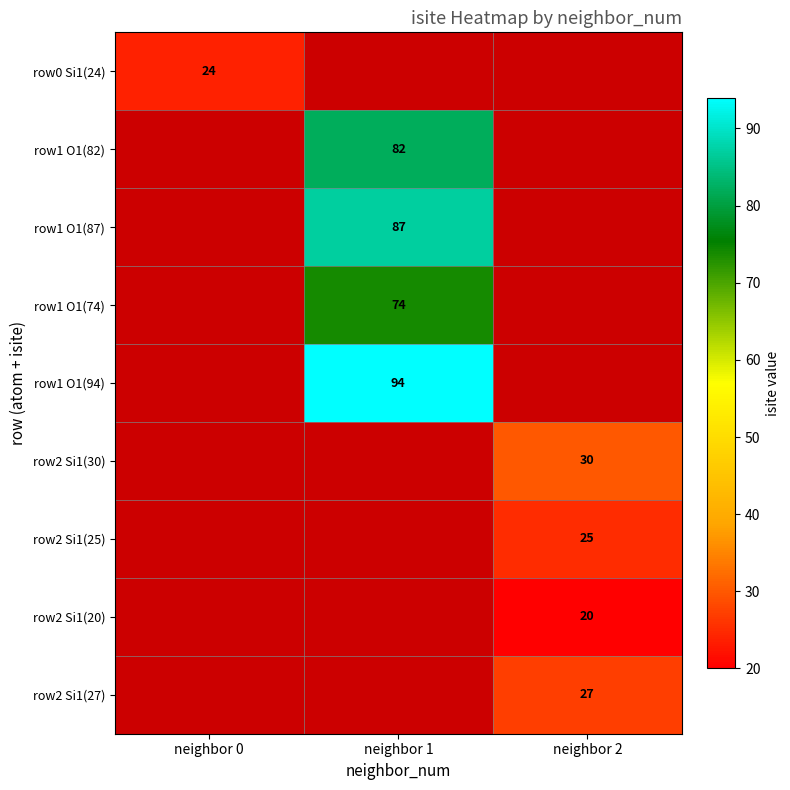

Which category has the highest value across all series?

neighbor 1